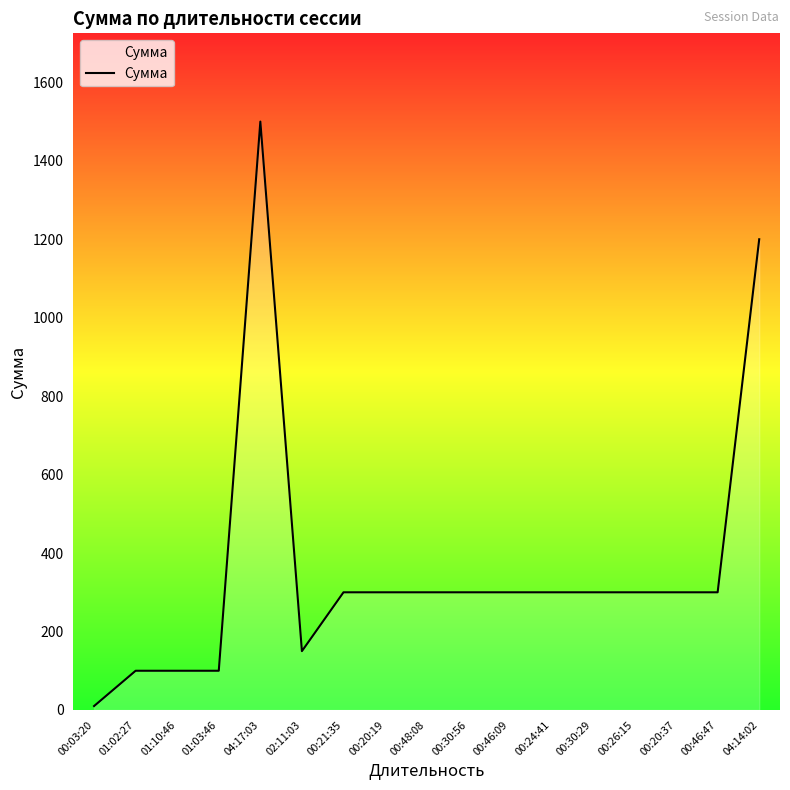

At which category does the chart reach its minimum across all series?

00:03:20